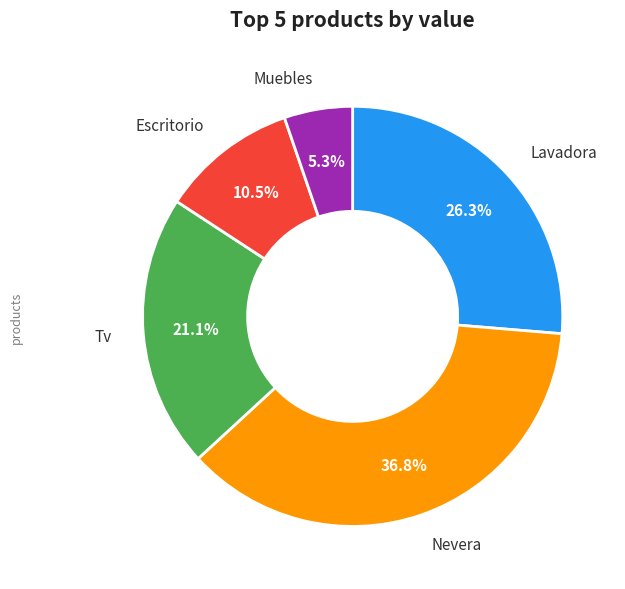

How many slices are in this pie chart?

5